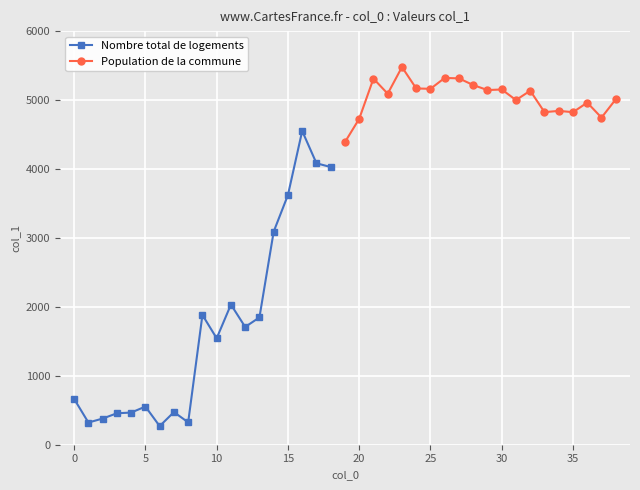

What is the lowest value of the Nombre total de logements series?

270.1